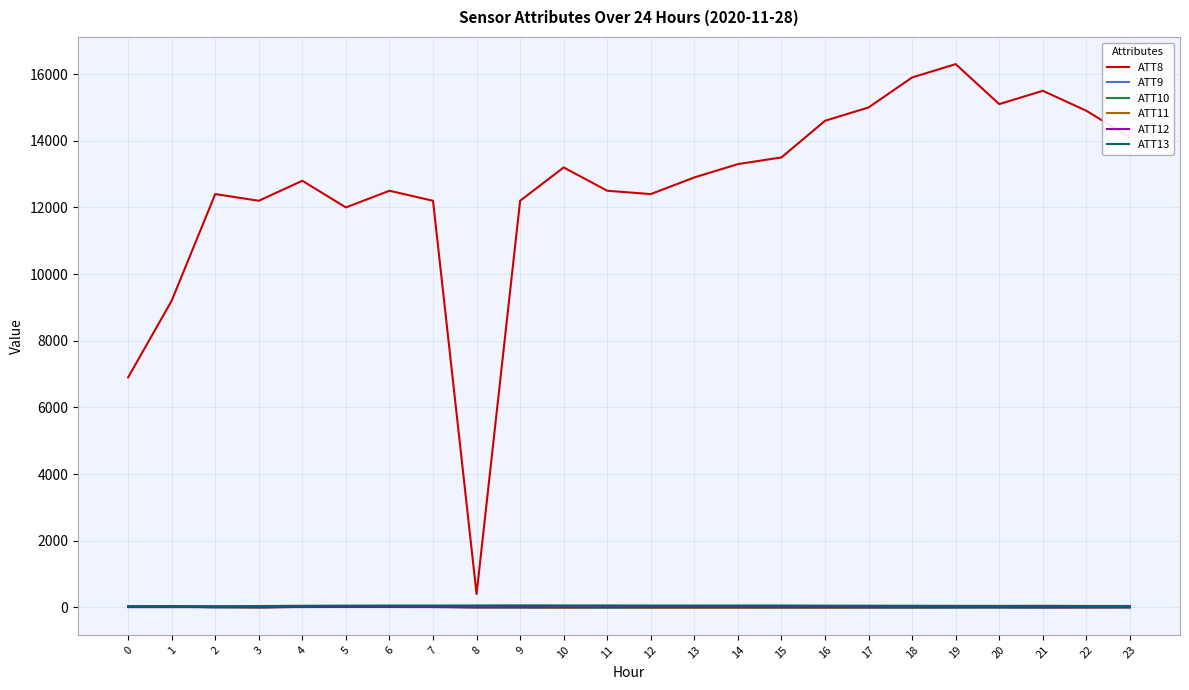

True or false: ATT8 and ATT12 cross at least once.

False